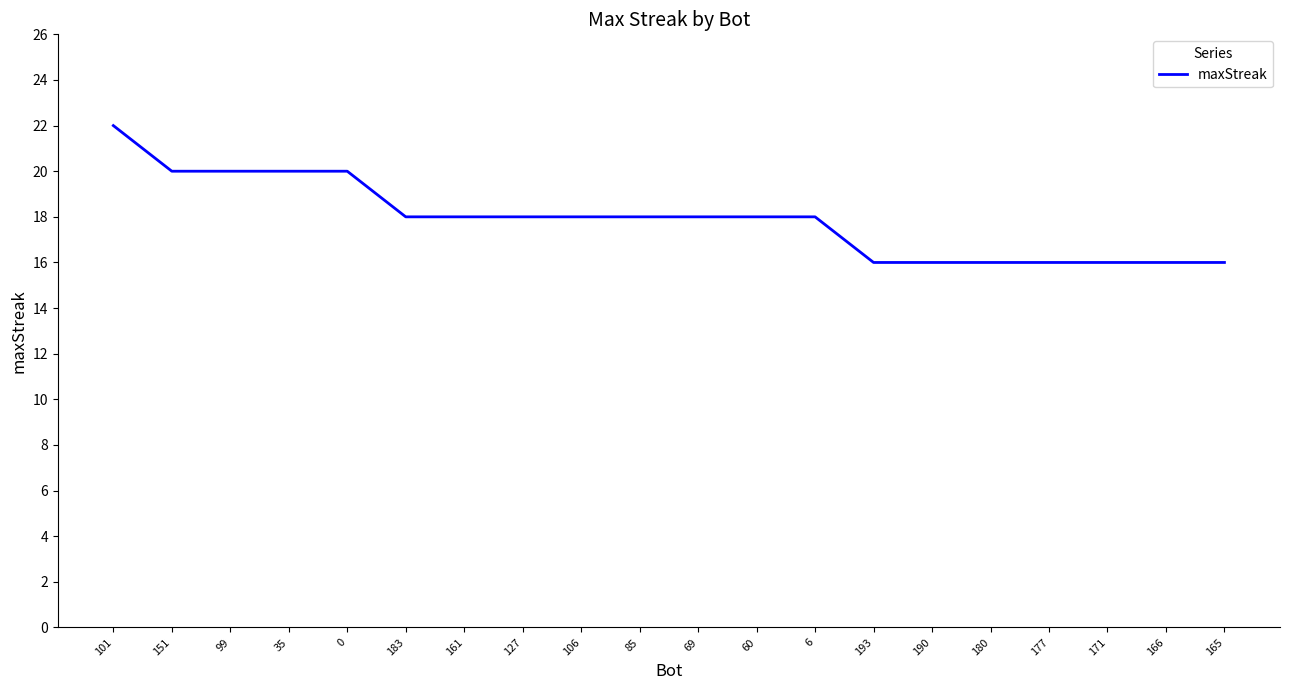

What is the change in value from 151 to 60?

-2